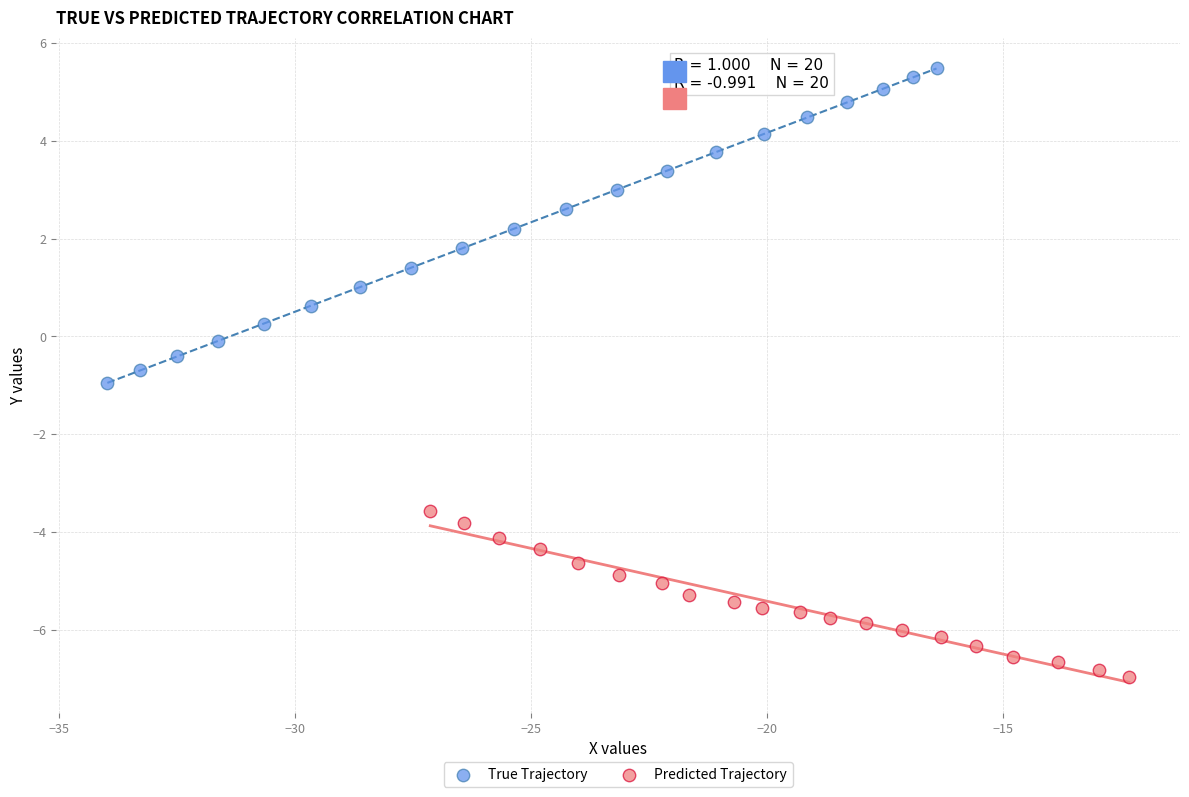

Which series contains the lowest Y value?

Predicted Trajectory